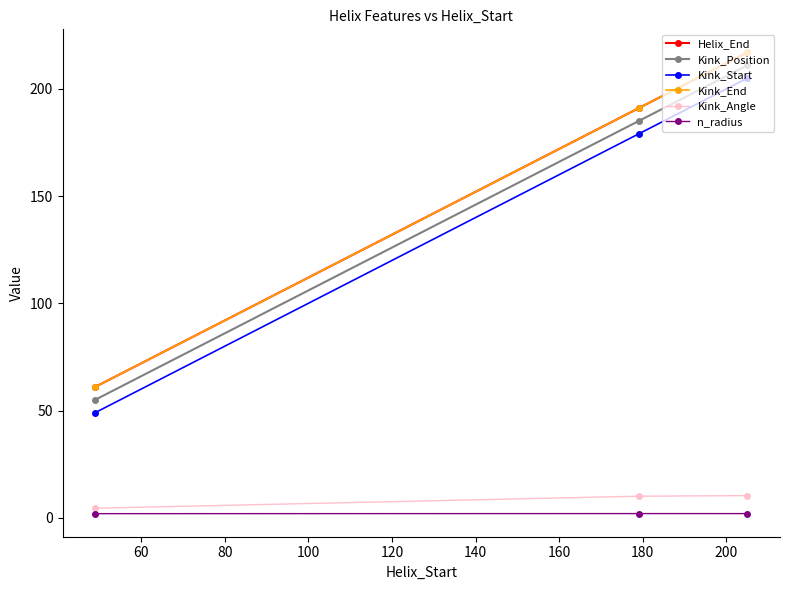

What is the value of the n_radius point at the 2nd from the left?

1.9